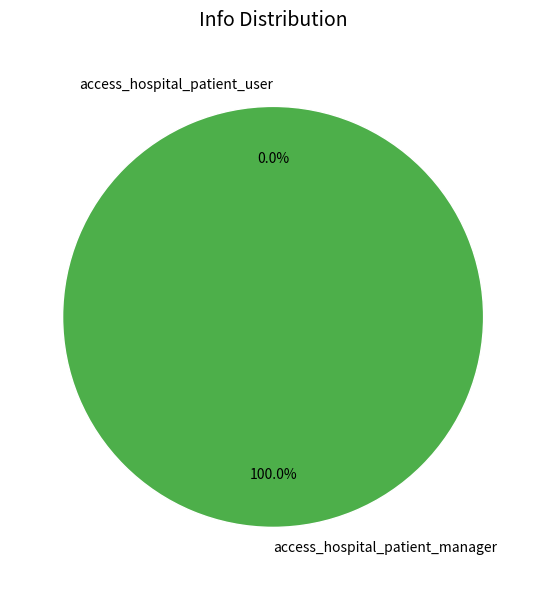

How many slices are in this pie chart?

2